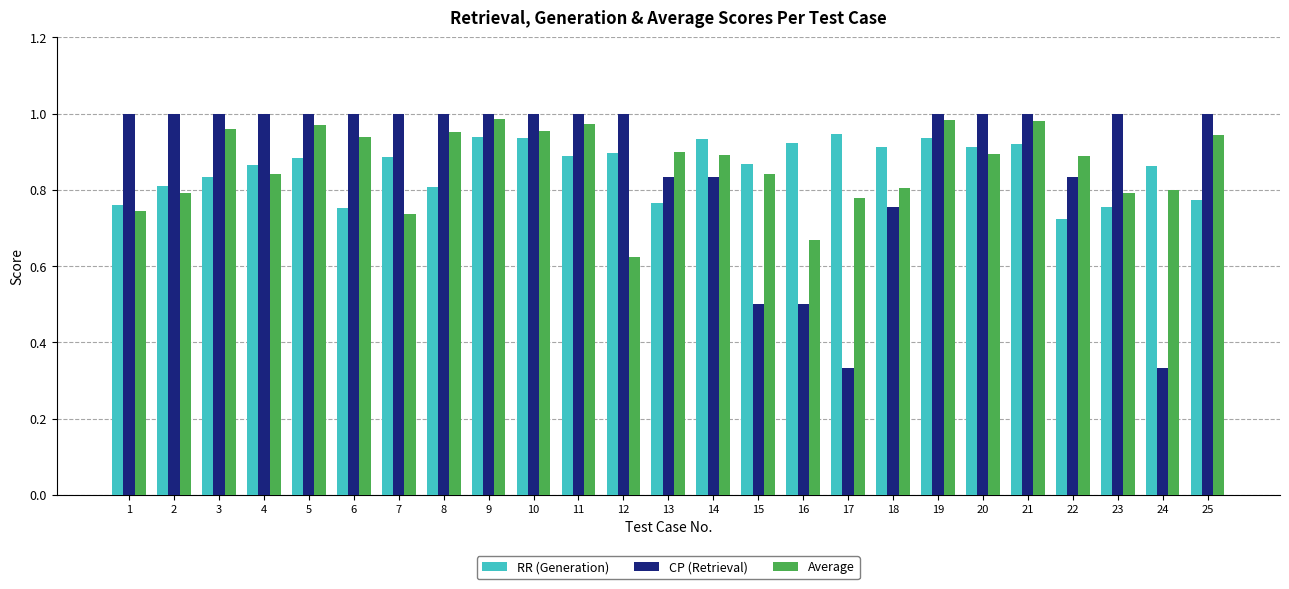

Where is Average nearest to the value 0?

12